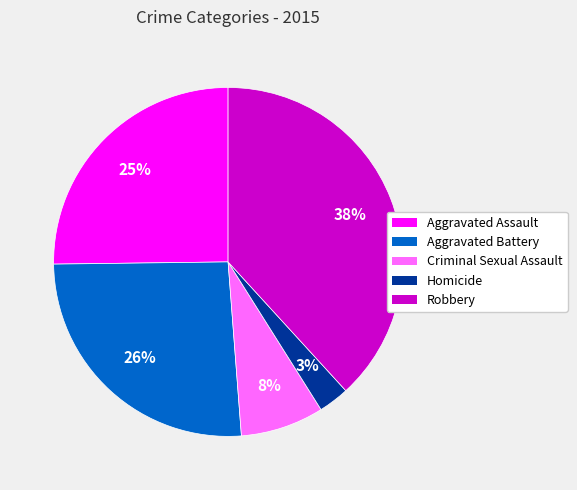

Between Homicide and Criminal Sexual Assault, which is larger?

Criminal Sexual Assault